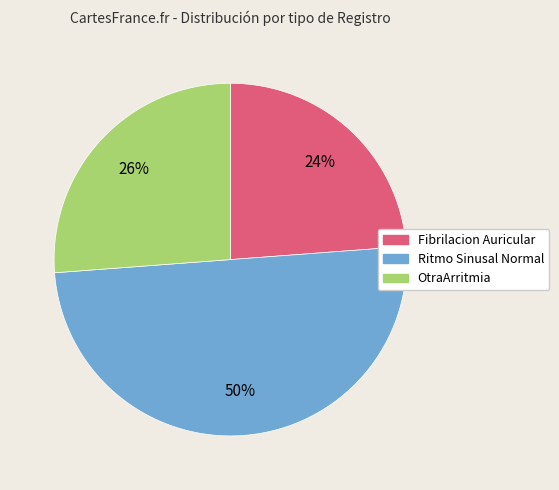

Rank the categories by value from highest to lowest.

Ritmo Sinusal Normal, OtraArritmia, Fibrilacion Auricular